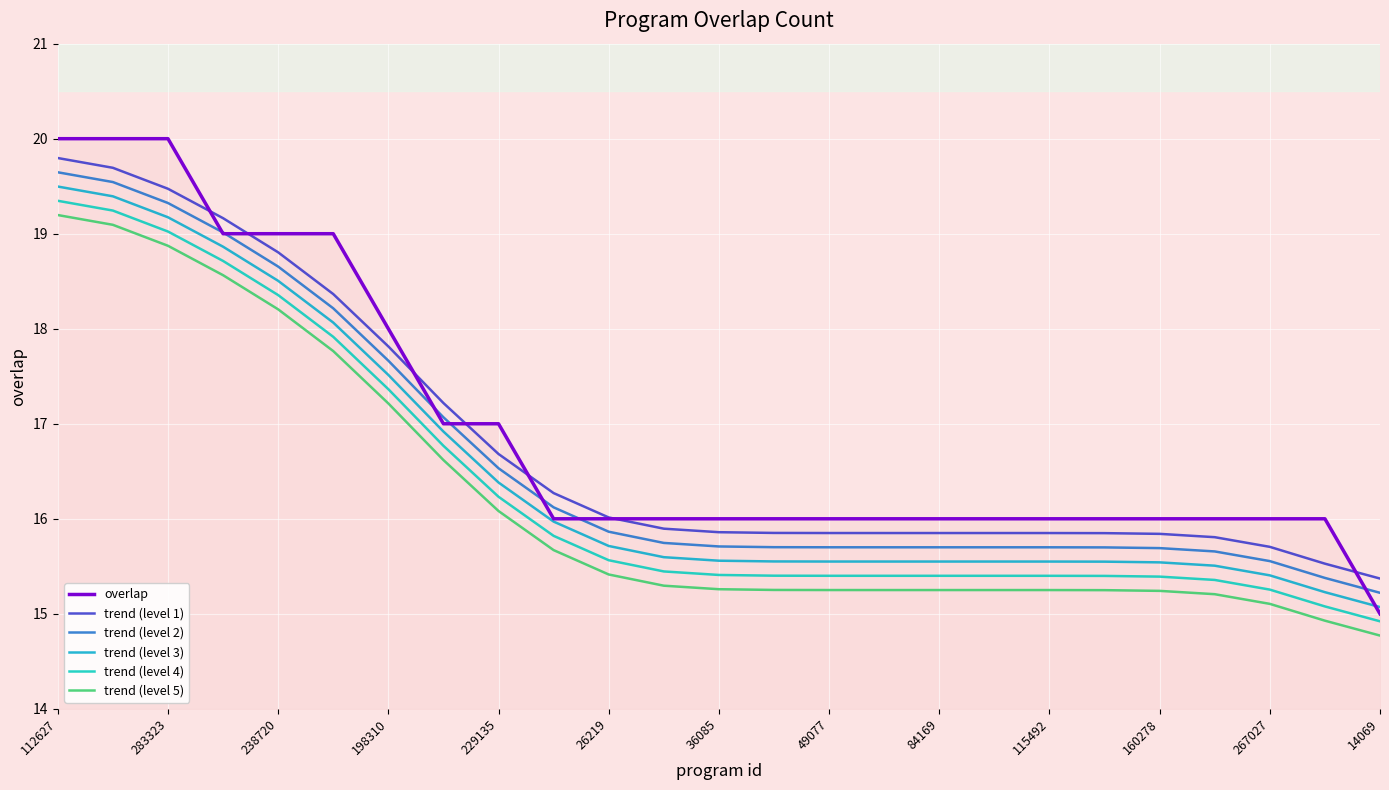

At which label does trend (level 5) first exceed 15?

112627